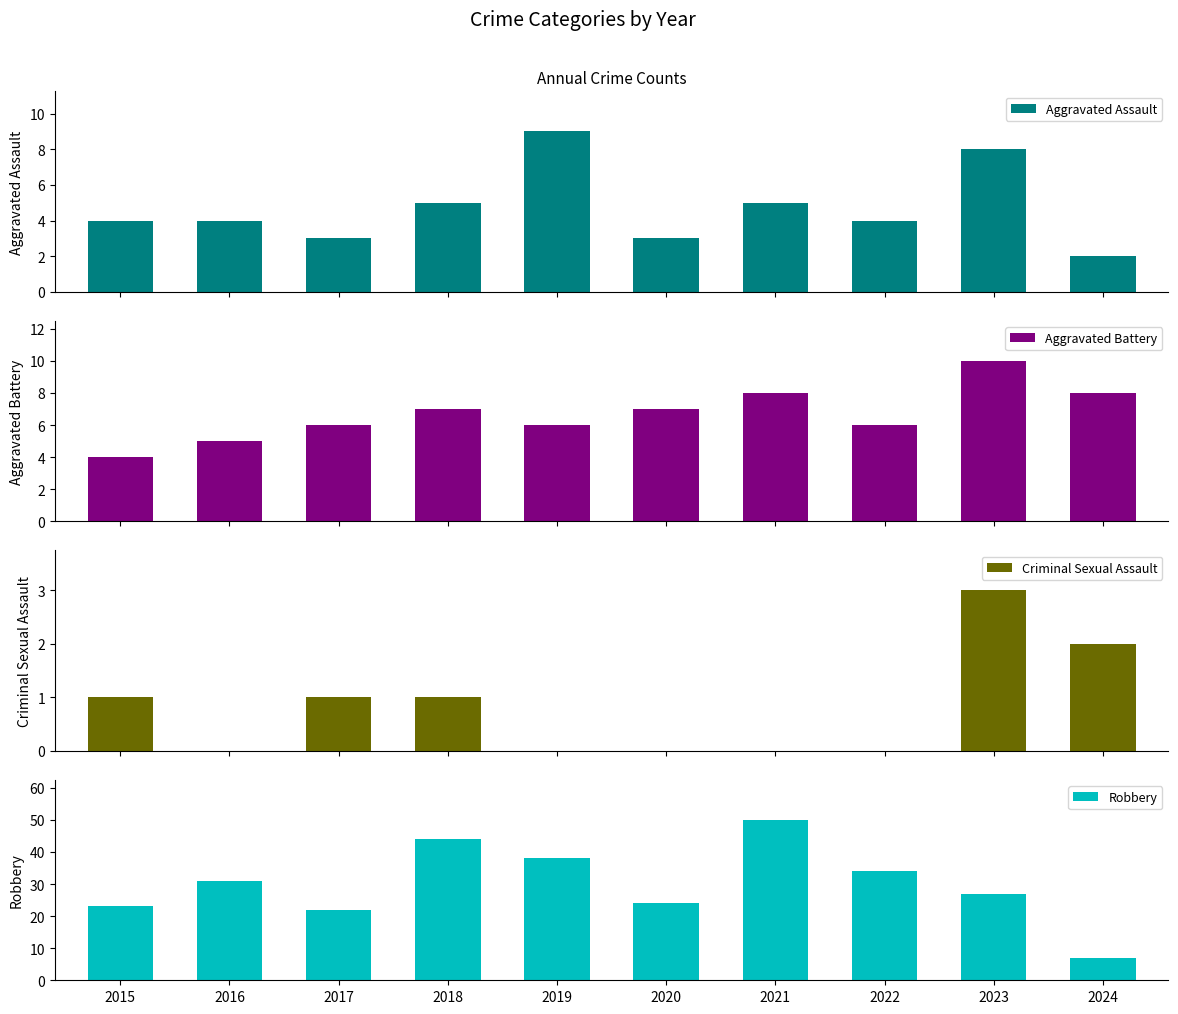

Which series has the largest total across all categories?

Robbery